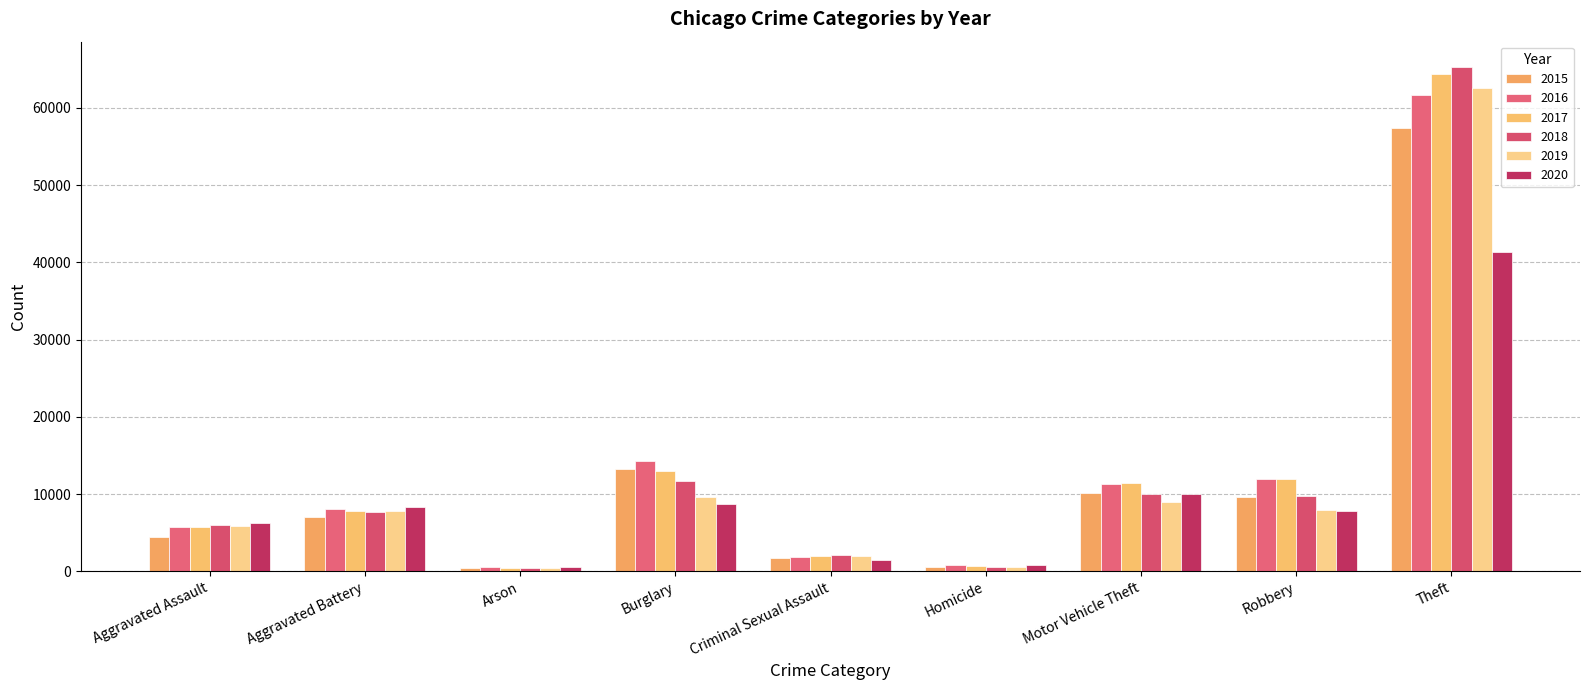

True or false: 2016 has a value of 11960 at Robbery.

True